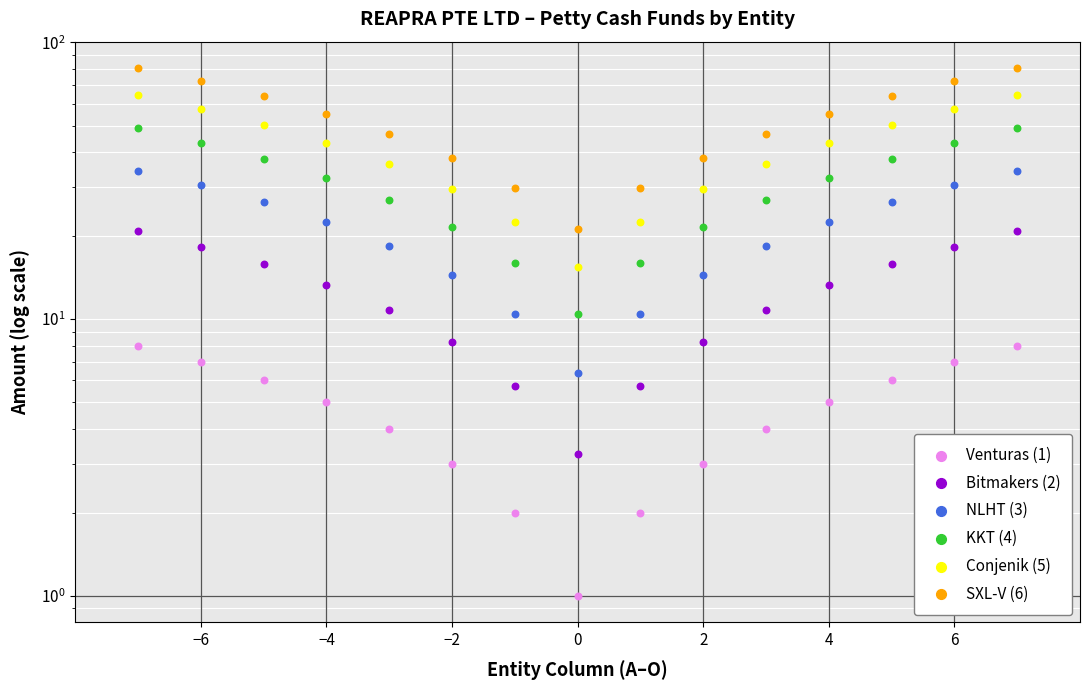

At how many categories does at least one series exceed 55?

8